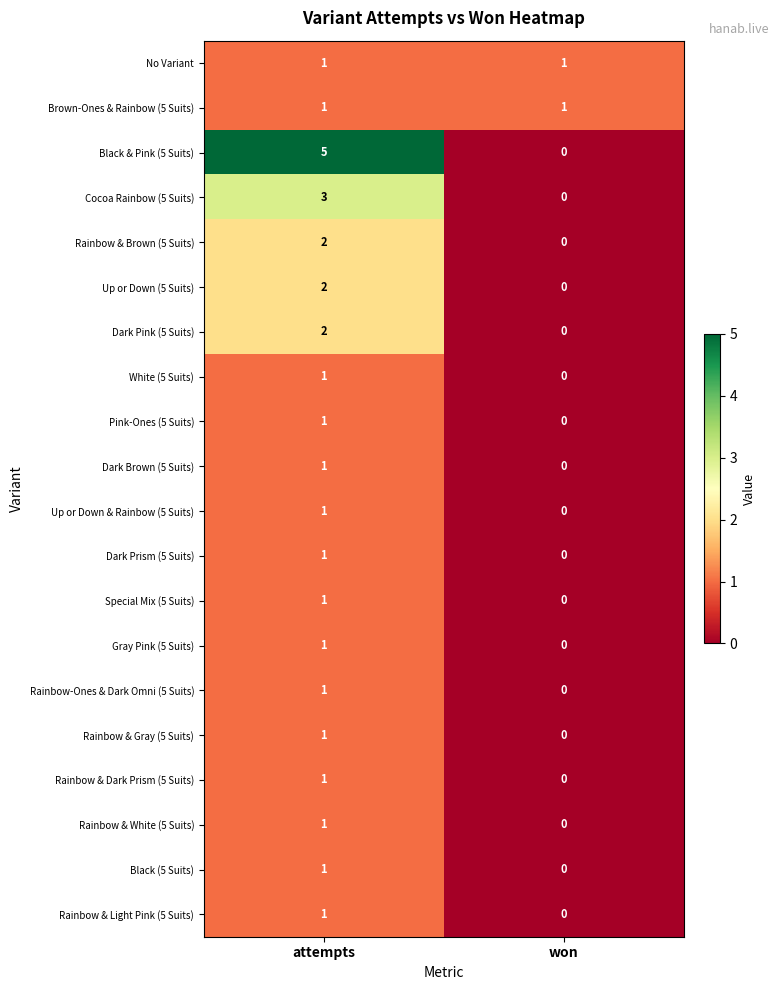

Count the number of categories in the chart.

2